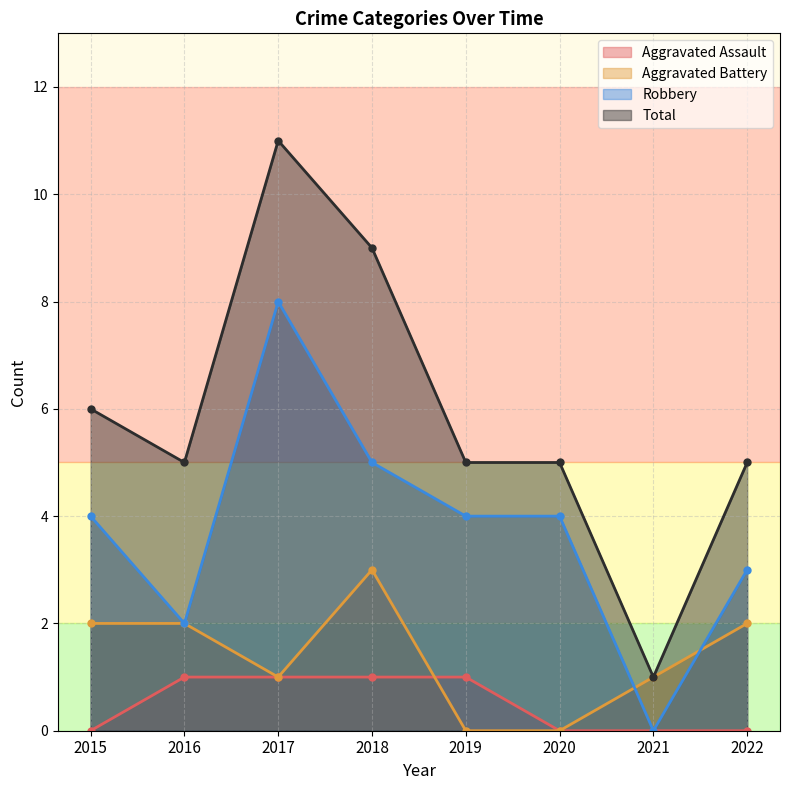

What are all the series names shown in the legend?

Aggravated Assault, Aggravated Battery, Robbery, Total